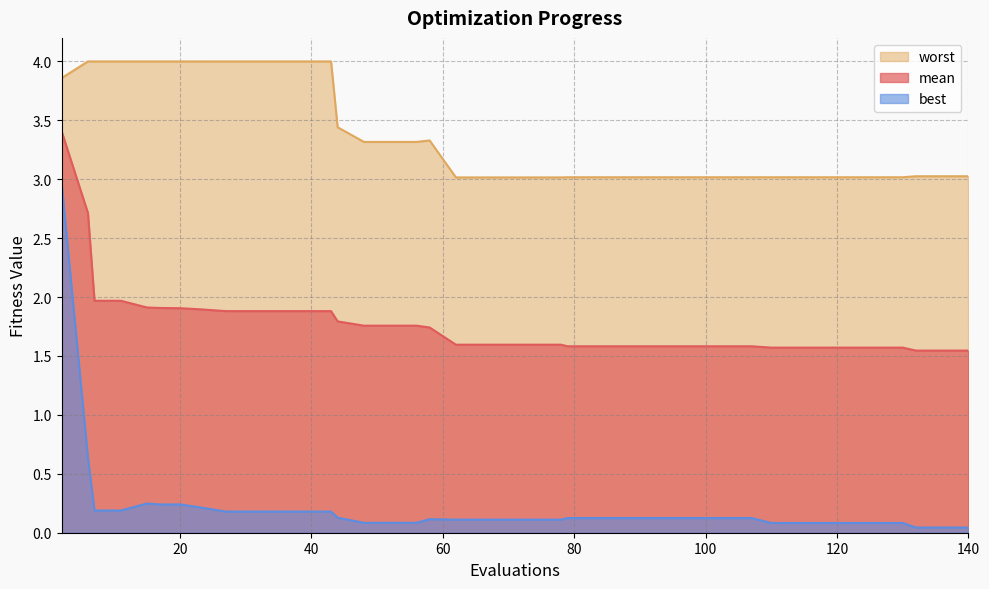

At 31, list the series in order from largest to smallest.

worst, mean, best